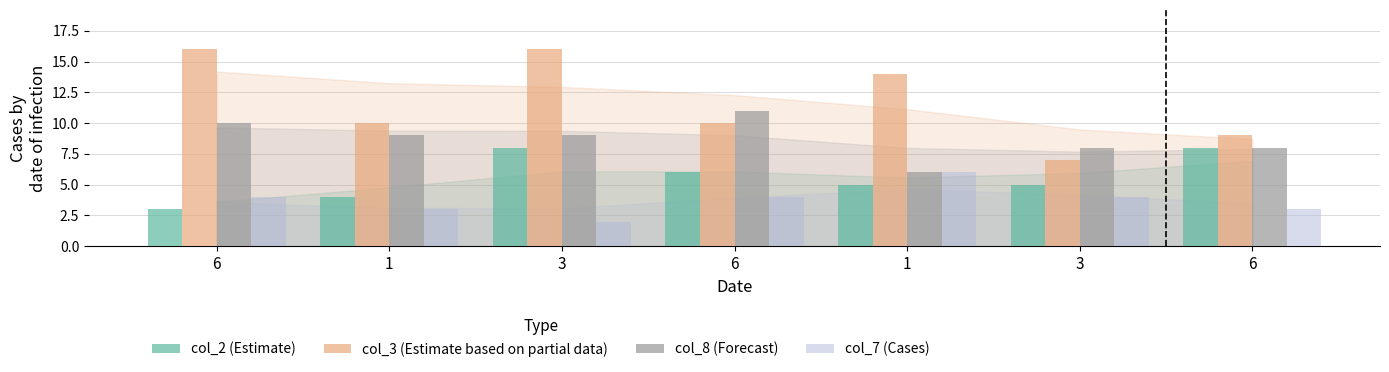

What is the label of the 3rd bar from the left?

3